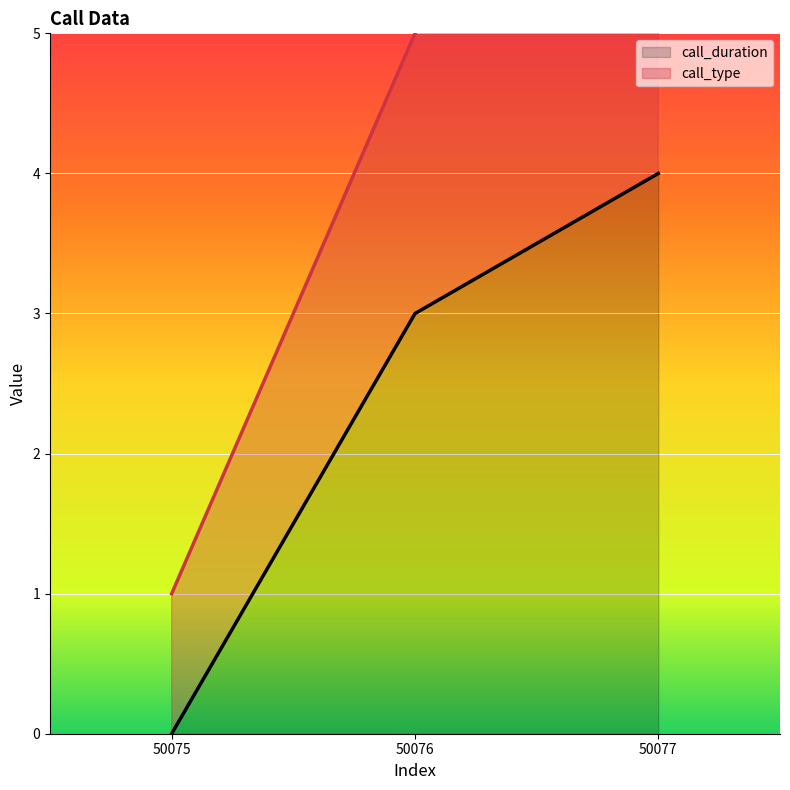

Reading left to right, transcribe all the data shown in this chart.

0	3	4